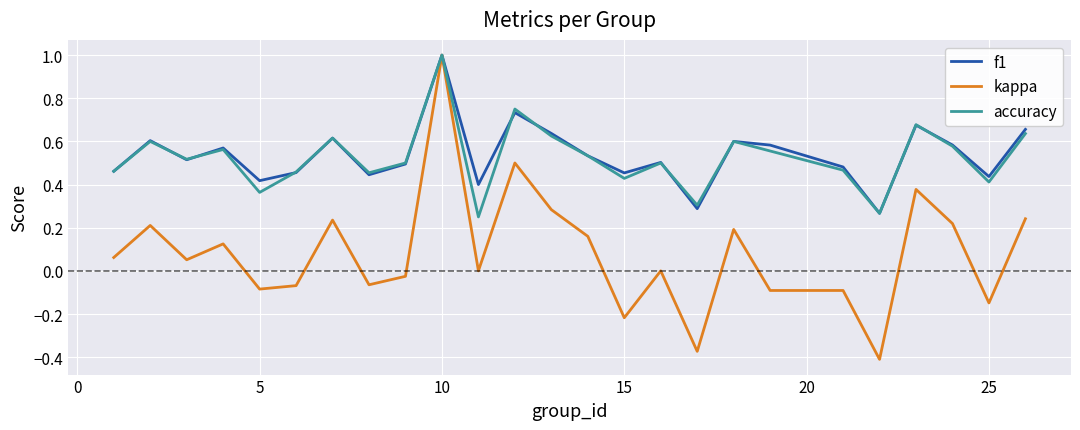

What is the maximum value shown in the chart?

1.0